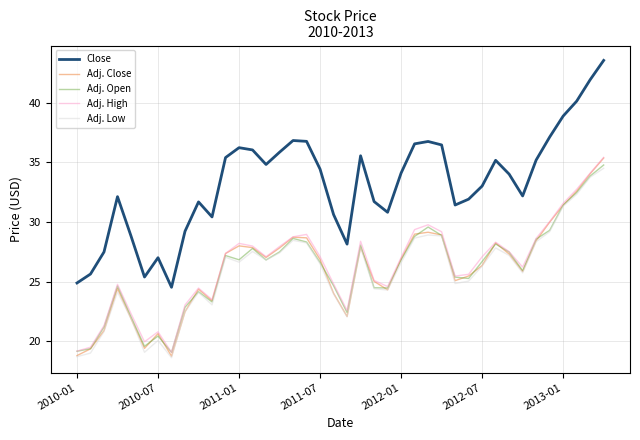

What is the minimum value shown in the chart?

18.6